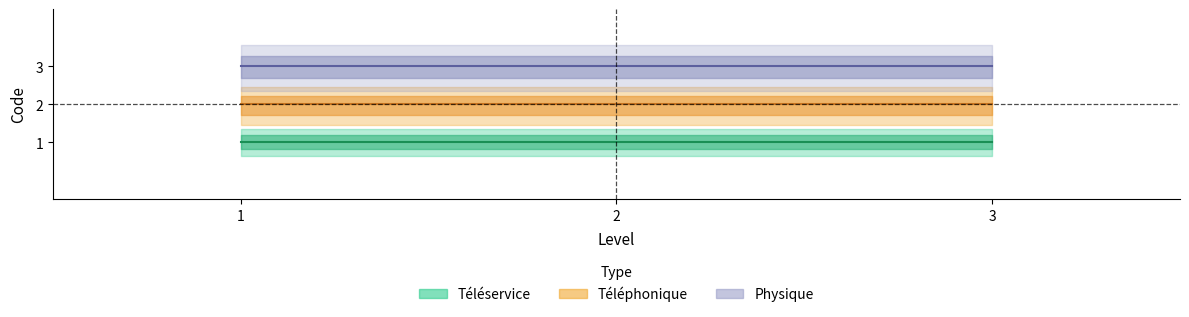

What is the minimum value for Téléphonique?

2